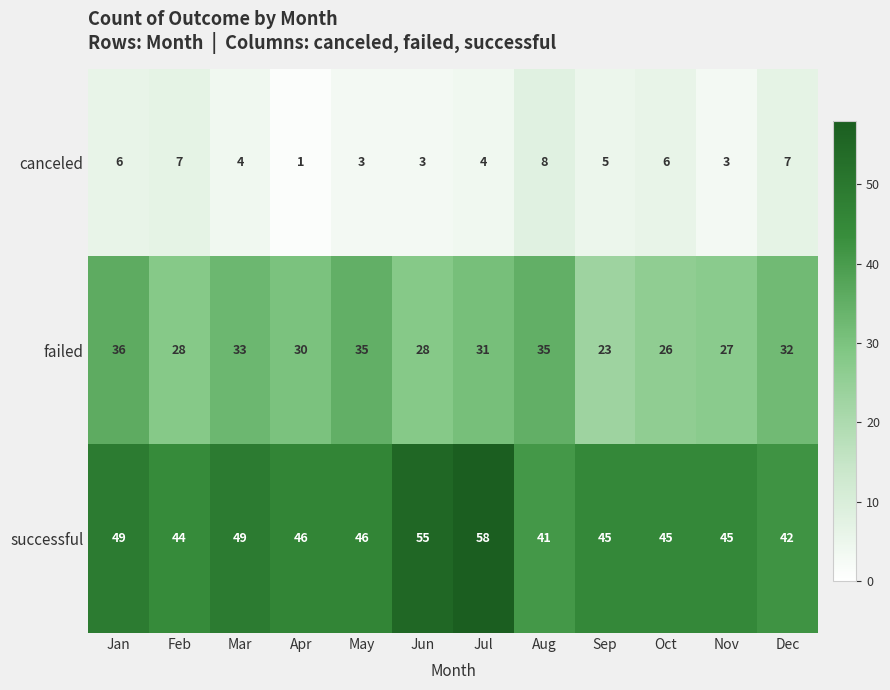

How many distinct data groups are displayed?

3